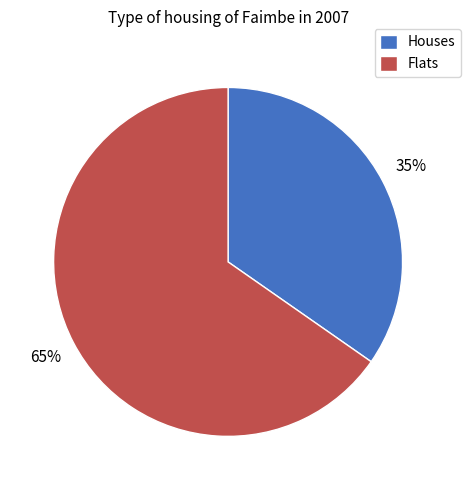

Which slice is the smallest?

Houses